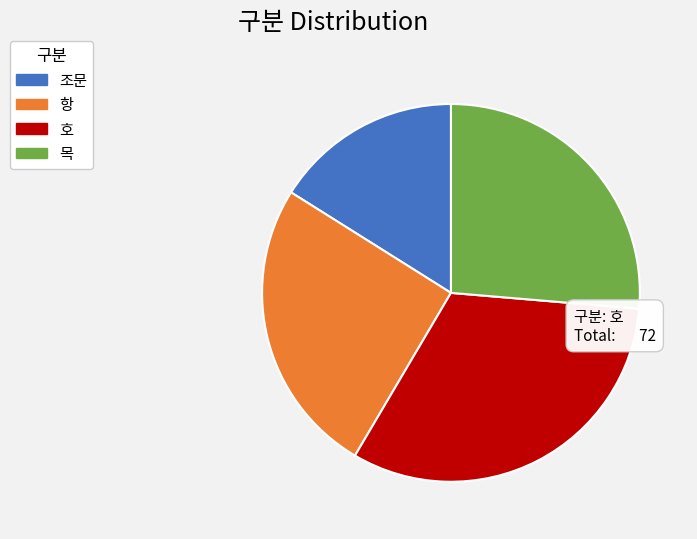

The 호 slice represents 32% of the pie. True or false?

True